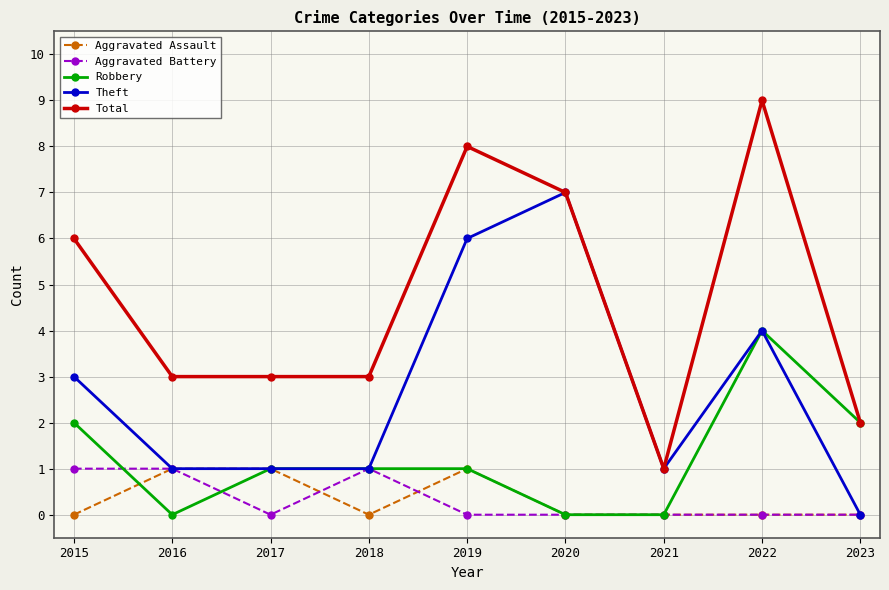

Which series has the largest range (max minus min)?

Total